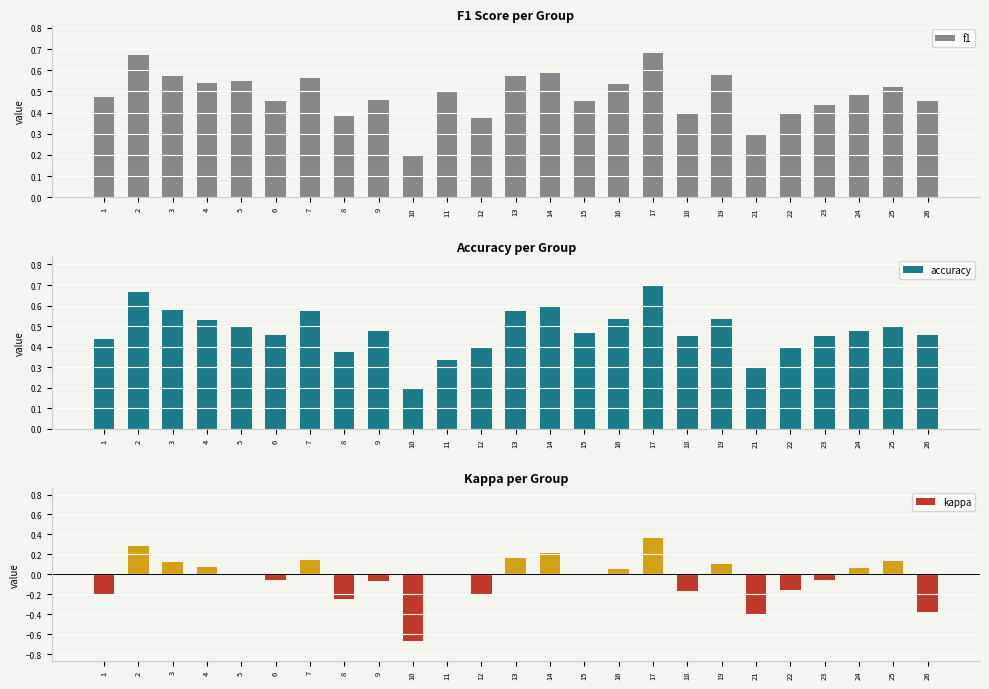

At which category does the chart reach its peak across all series?

17